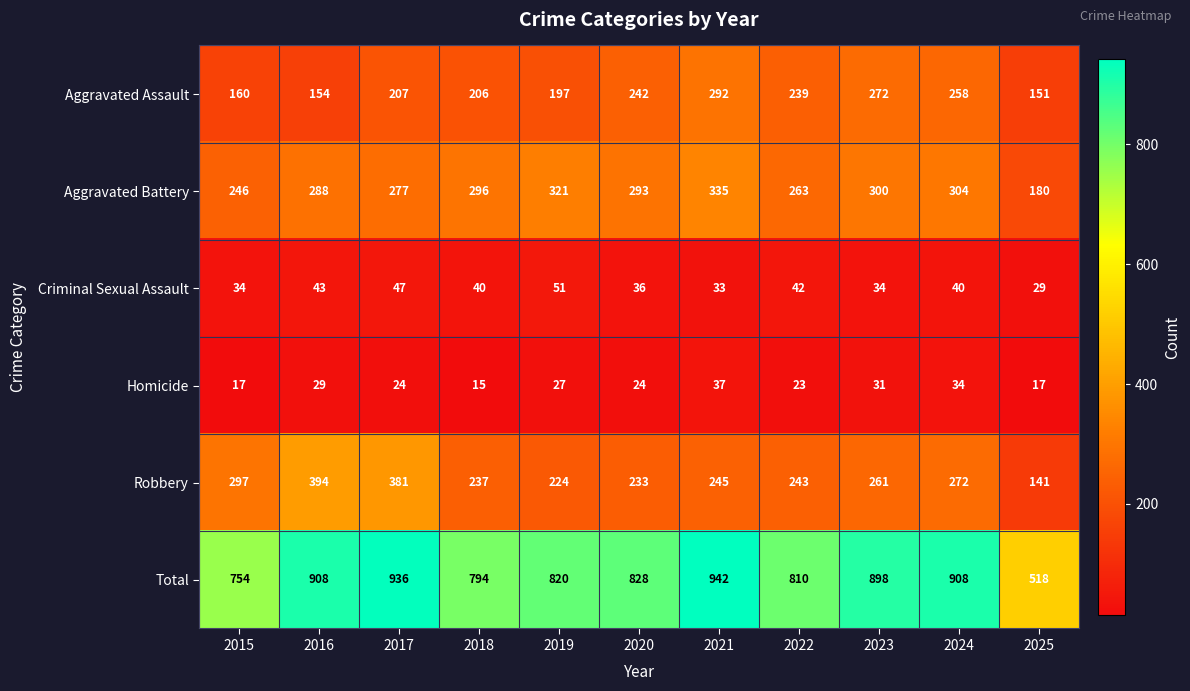

The value of Homicide at 2022 is 11. True or false?

False